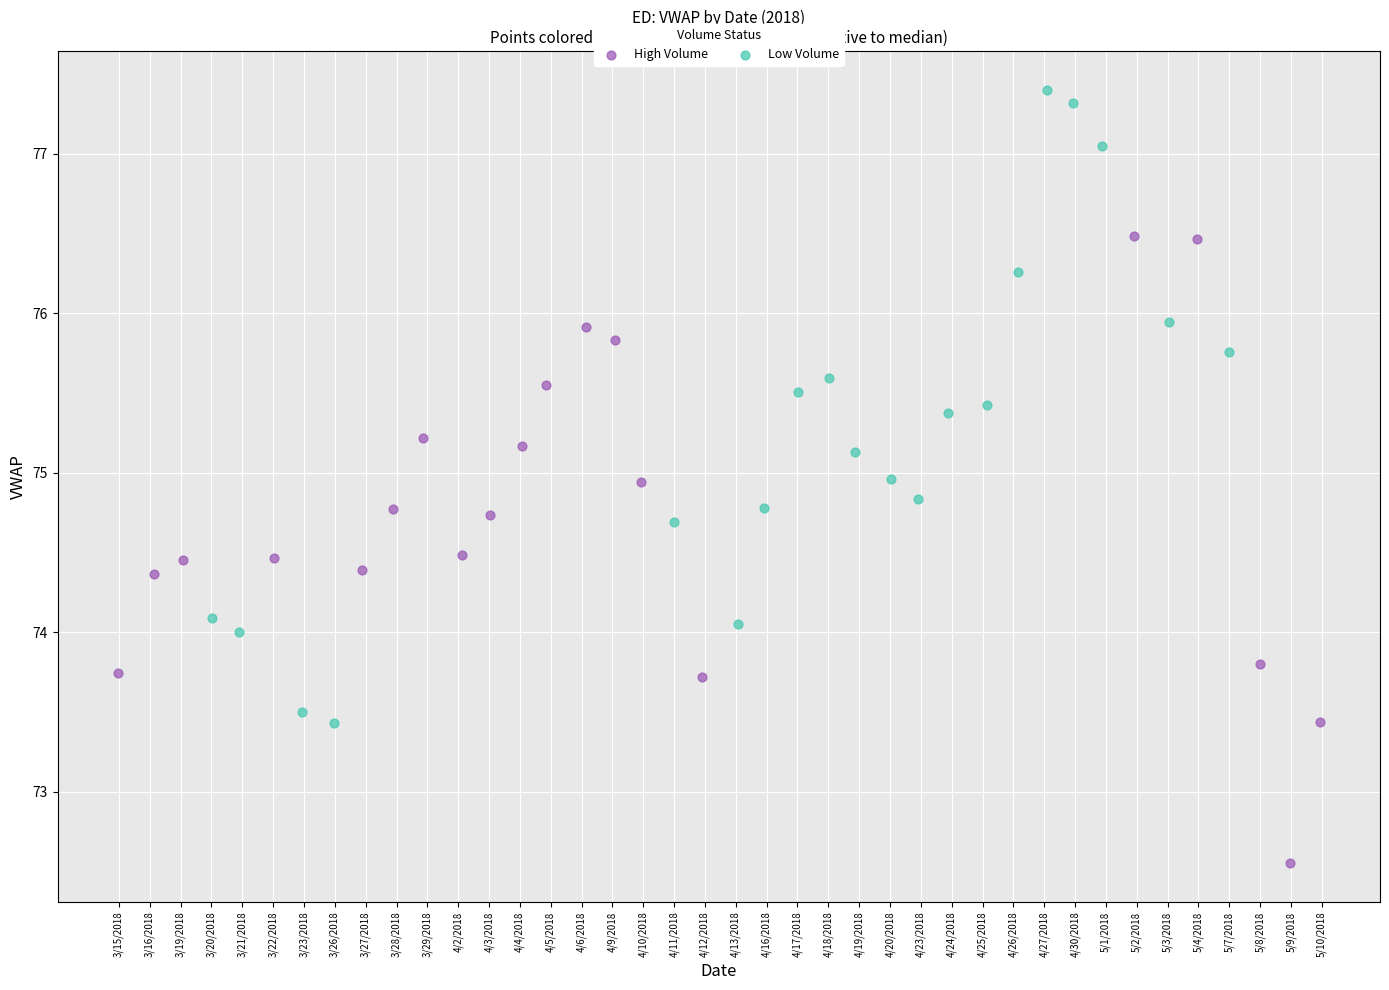

What are all the series names shown in the legend?

High Volume, Low Volume